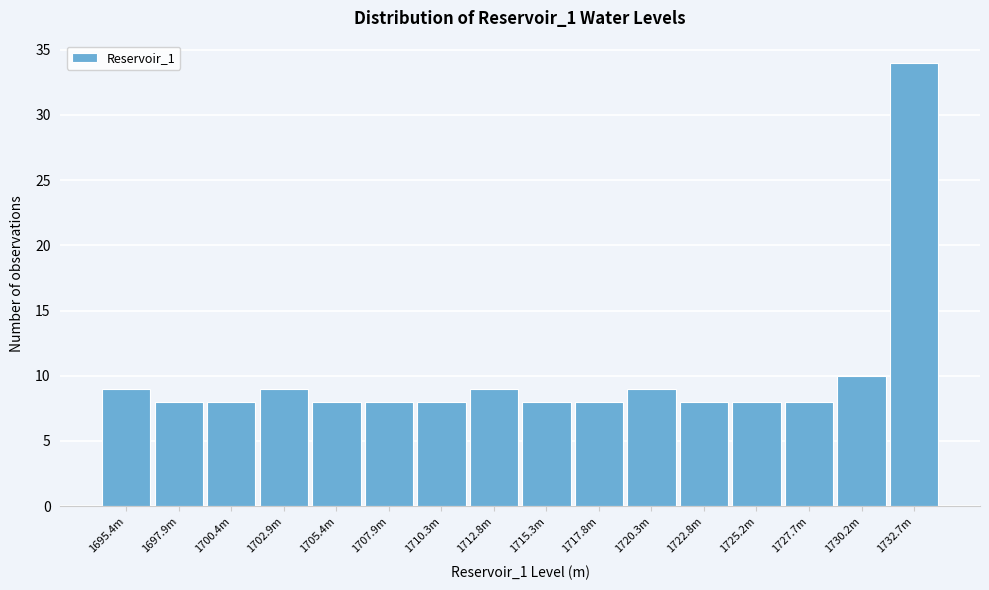

Reading left to right, what are all the values shown in this chart?

1695.4m=9	1697.9m=8	1700.4m=8	1702.9m=9	1705.4m=8	1707.9m=8	1710.3m=8	1712.8m=9	1715.3m=8	1717.8m=8	1720.3m=9	1722.8m=8	1725.2m=8	1727.7m=8	1730.2m=10	1732.7m=34